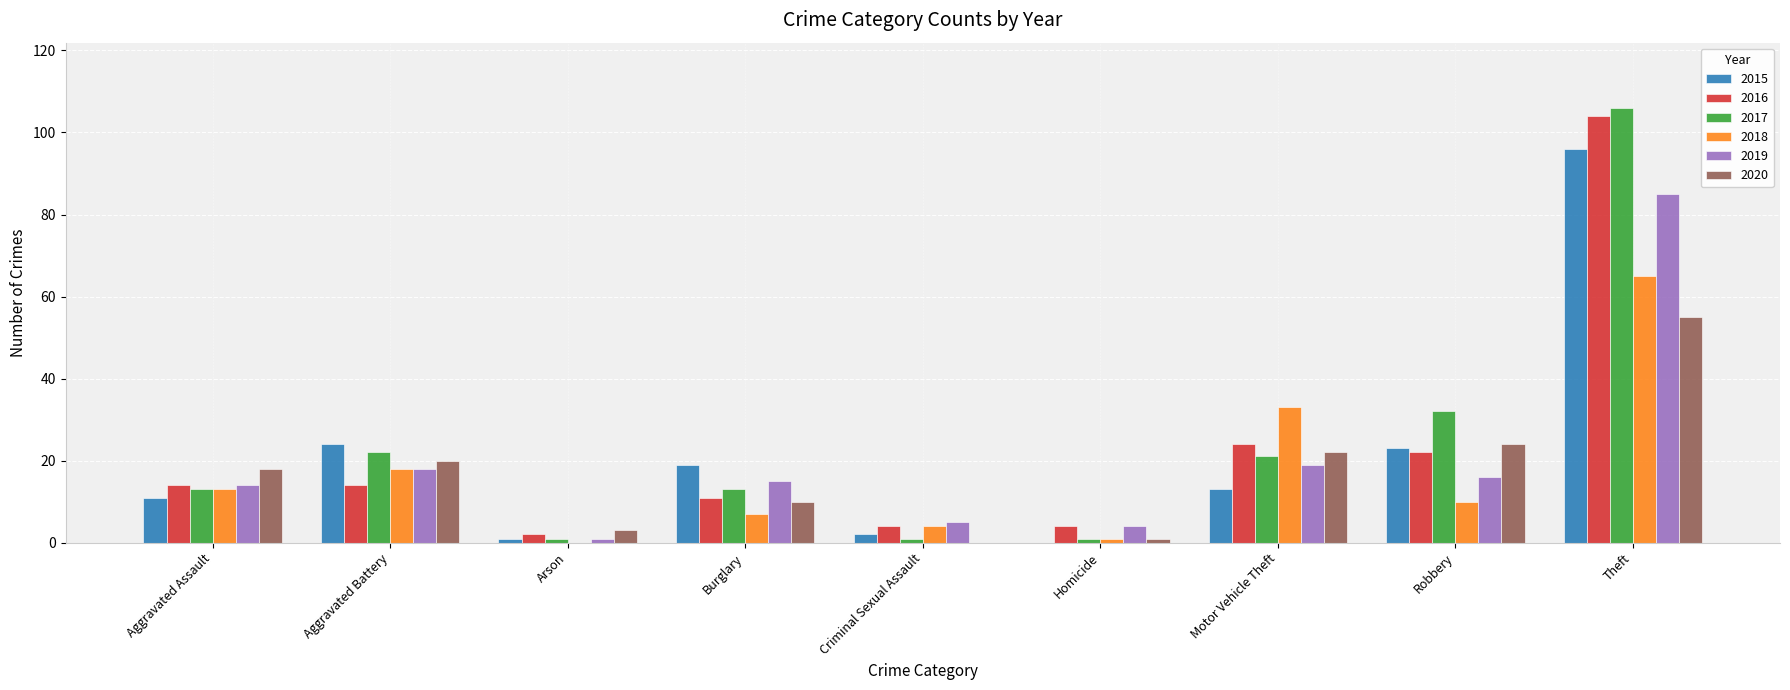

Between Burglary and Robbery, which series saw the biggest shift?

2017